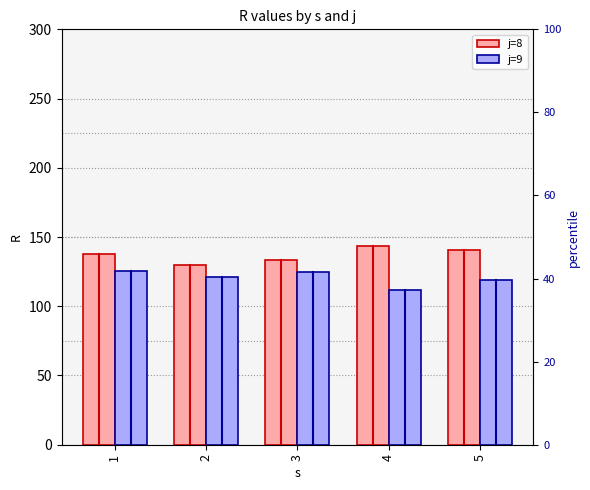

Read the j=8 value at 3.

133.6